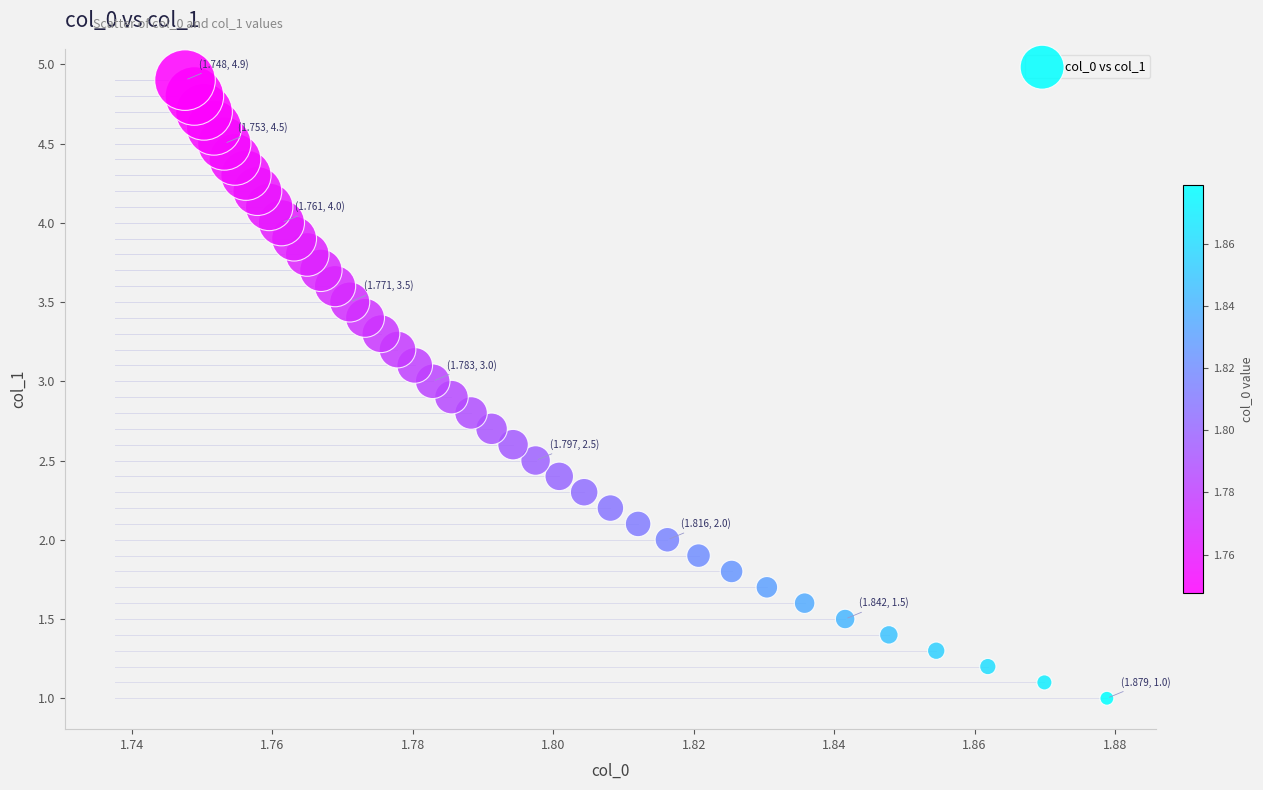

What is the range of Y values (max minus min)?

3.9